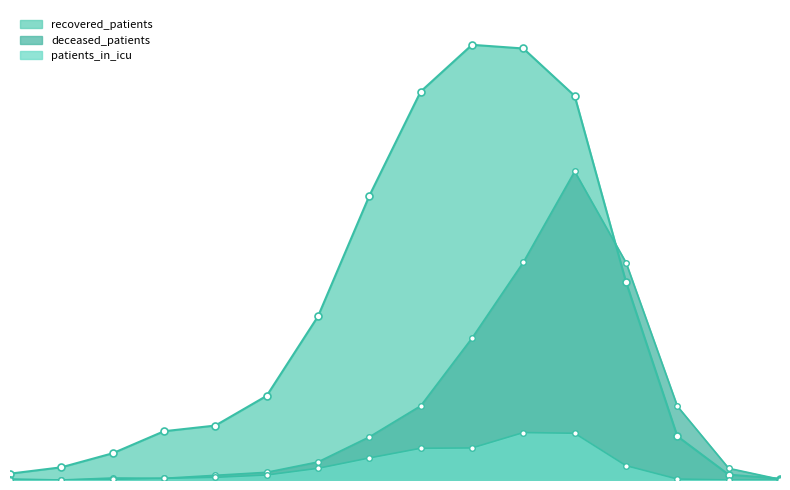

The value of patients_in_icu at 50 - 54 is 66. True or false?

True